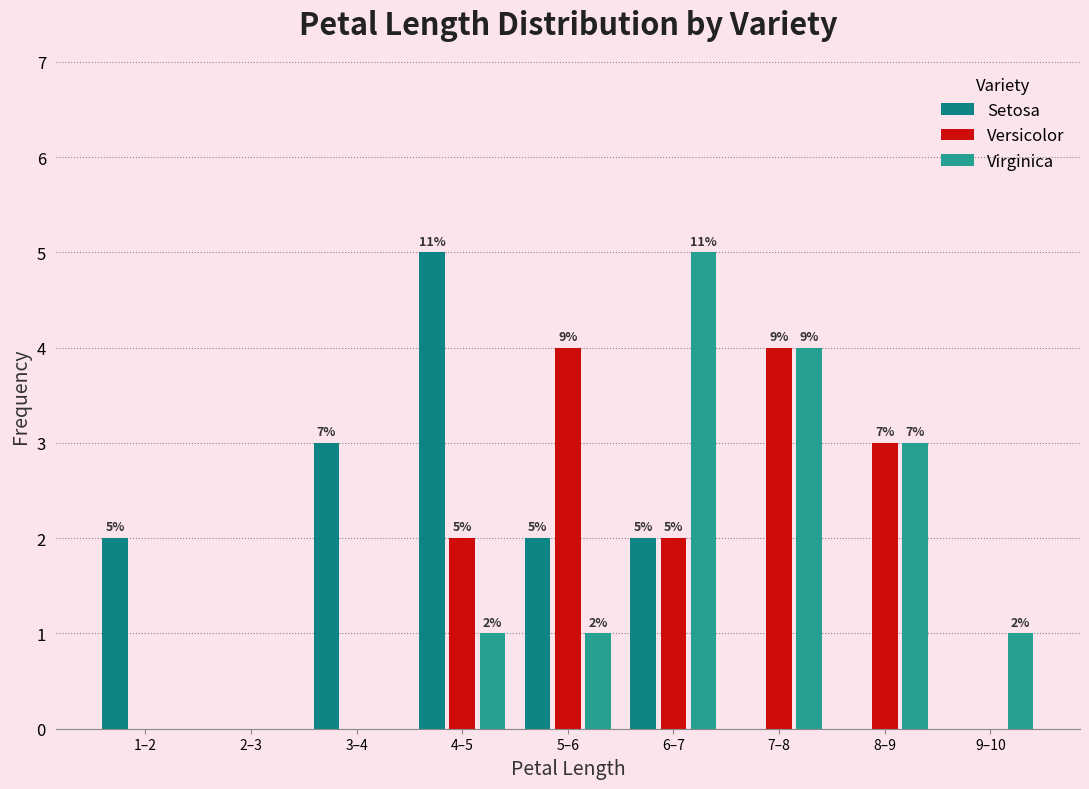

Reading right to left, transcribe all the data shown in this chart.

Setosa: 9–10=0	8–9=0	7–8=0	6–7=2	5–6=2	4–5=5	3–4=3	2–3=0	1–2=2
Versicolor: 9–10=0	8–9=3	7–8=4	6–7=2	5–6=4	4–5=2	3–4=0	2–3=0	1–2=0
Virginica: 9–10=1	8–9=3	7–8=4	6–7=5	5–6=1	4–5=1	3–4=0	2–3=0	1–2=0